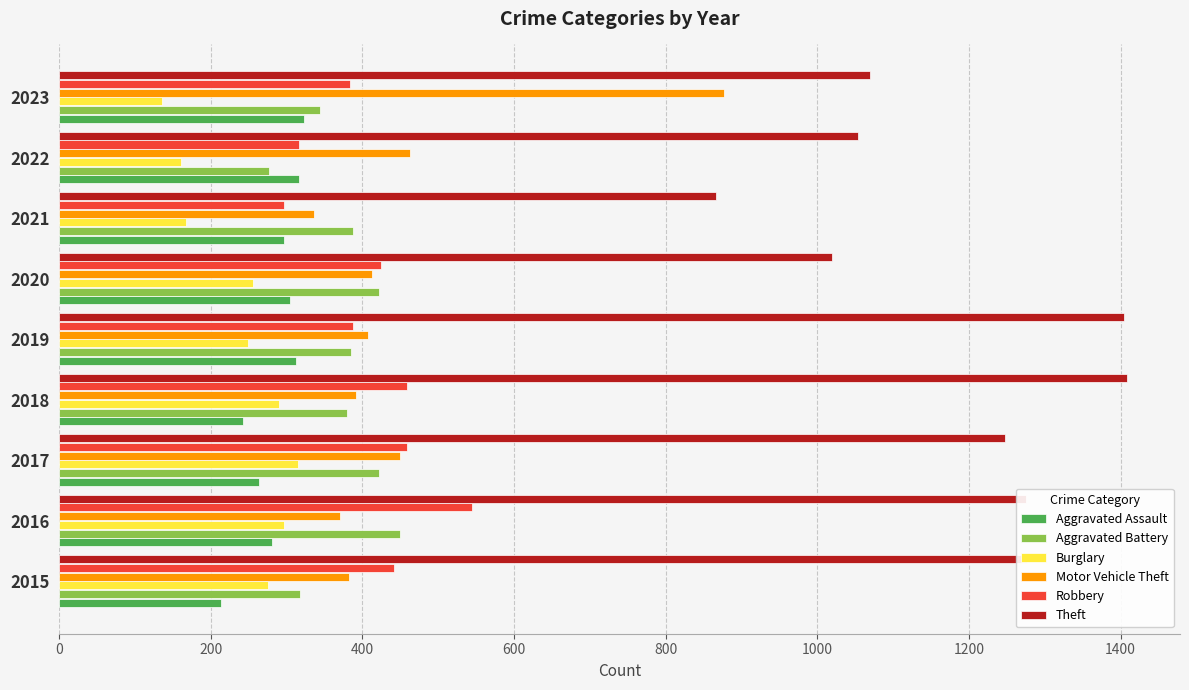

True or false: Motor Vehicle Theft has a value of 457 at 2021.

False